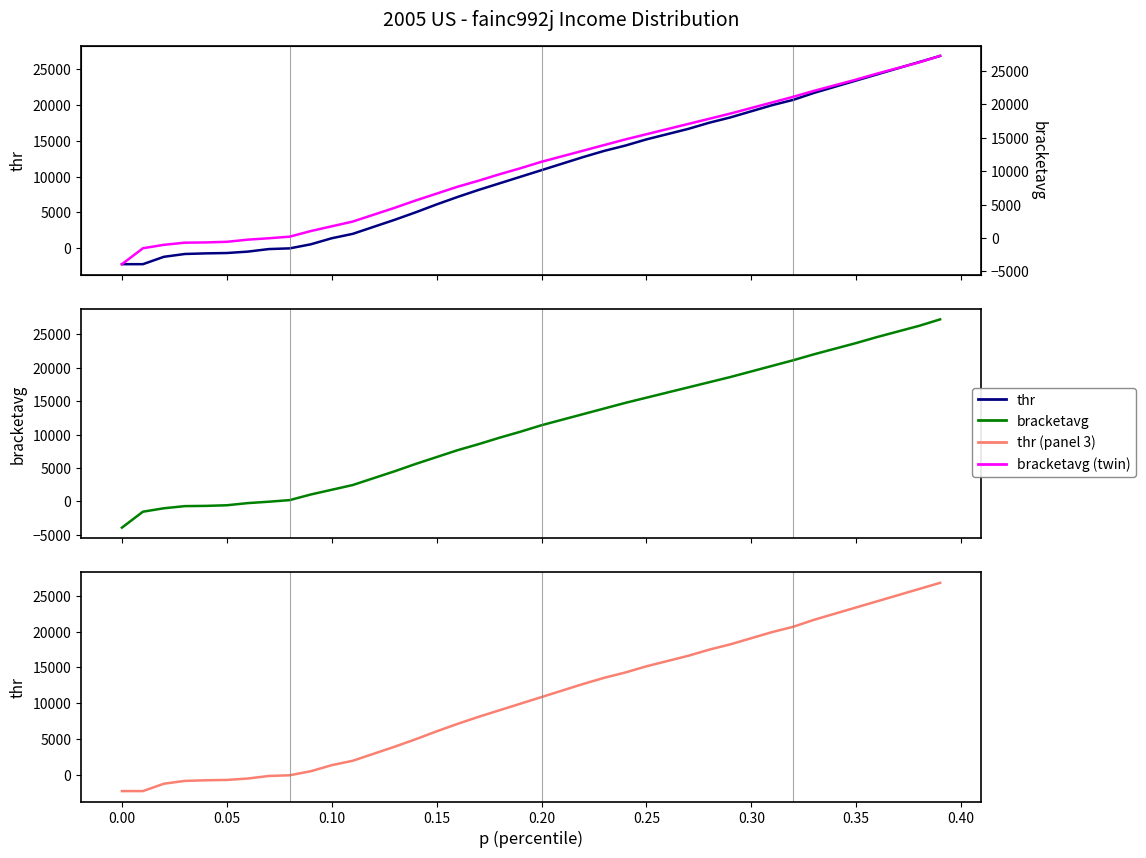

What is the maximum value for bracketavg?

27245.4